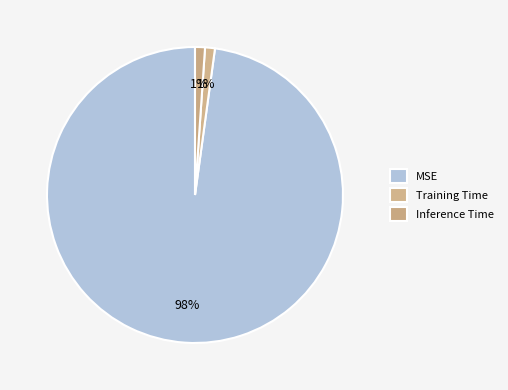

True or false: MSE accounts for 99% of the total.

False